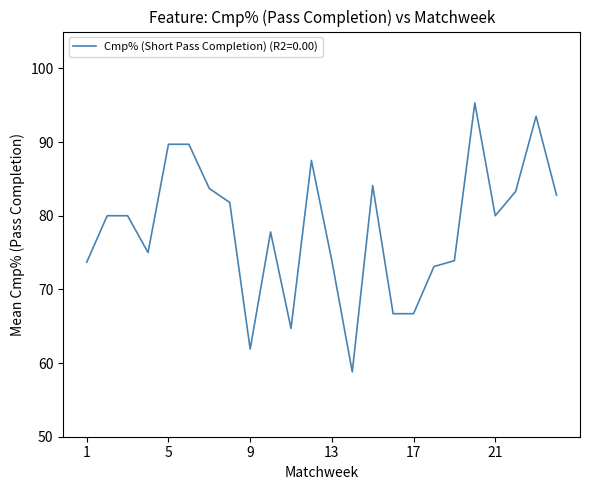

How many lines are shown in the chart?

1